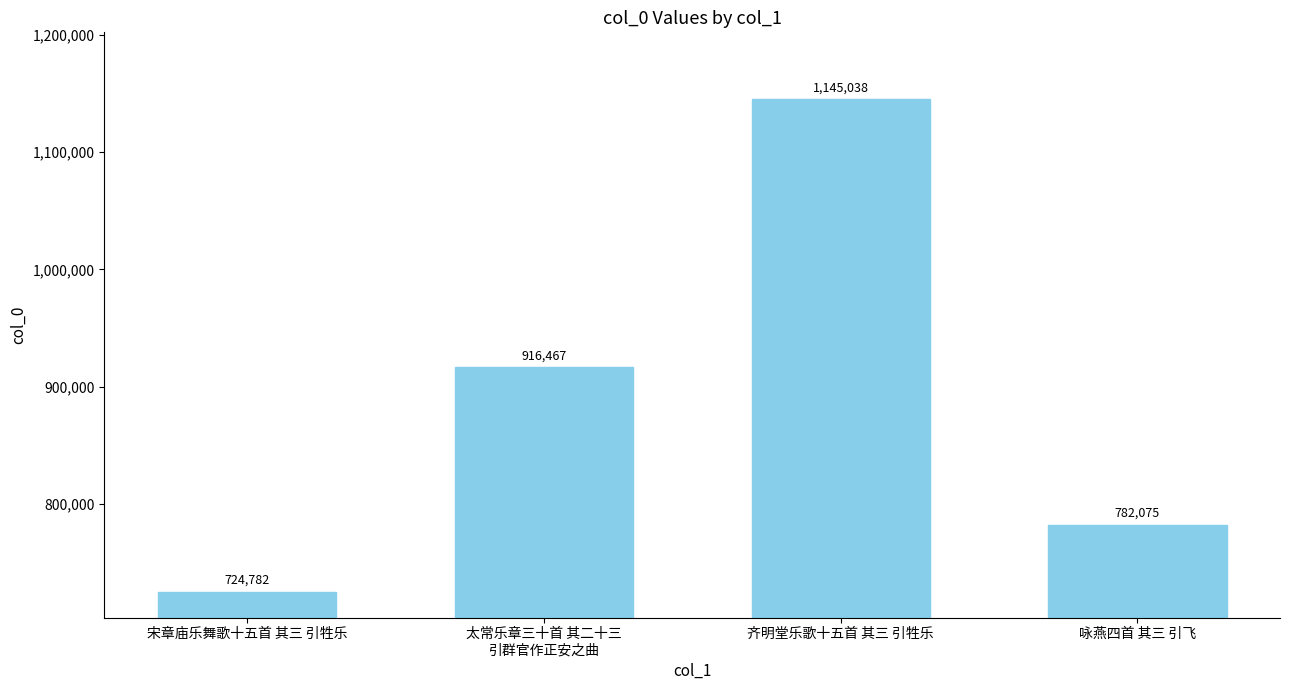

What is the ratio of the value at 咏燕四首 其三 引飞 to the value at 宋章庙乐舞歌十五首 其三 引牲乐?

1.1